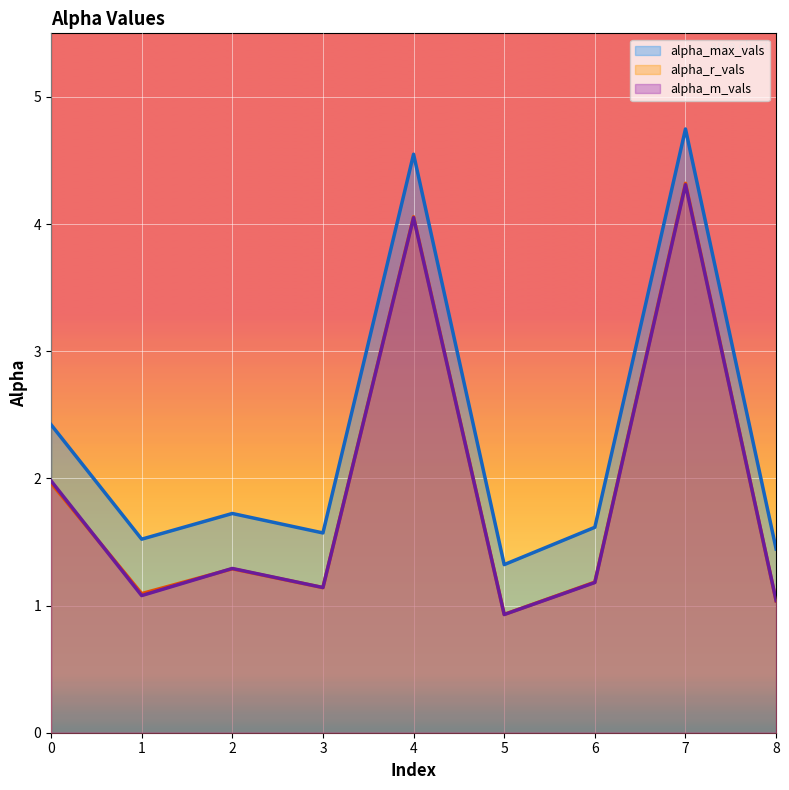

Count the number of categories in the chart.

9